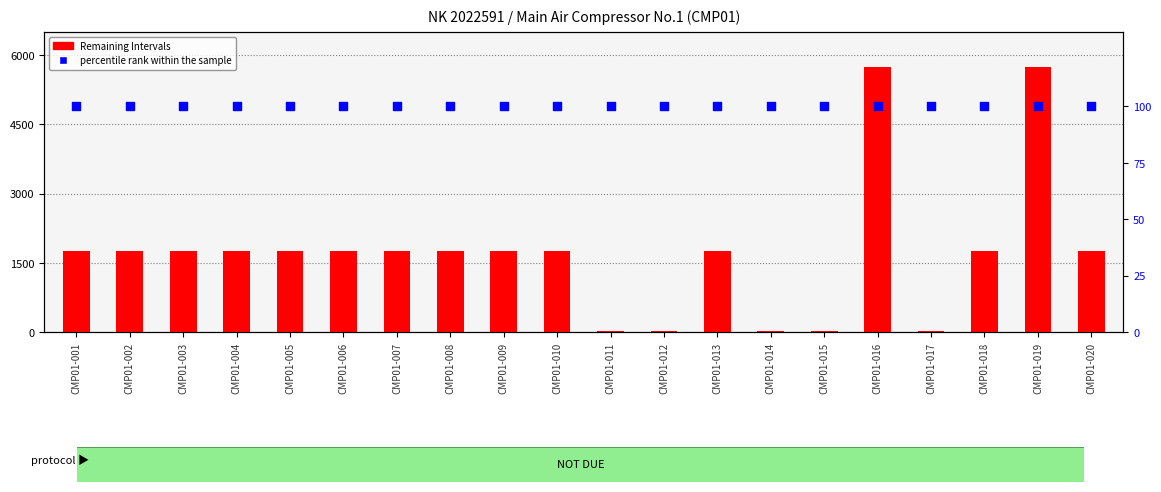

Is the value of percentile rank within the sample at CMP01-010 greater than the value of Remaining Intervals at CMP01-011?

Yes